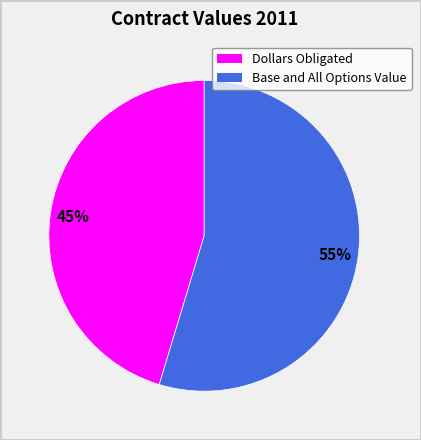

To the nearest percent, what percentage of the pie is Base and All Options Value?

55%